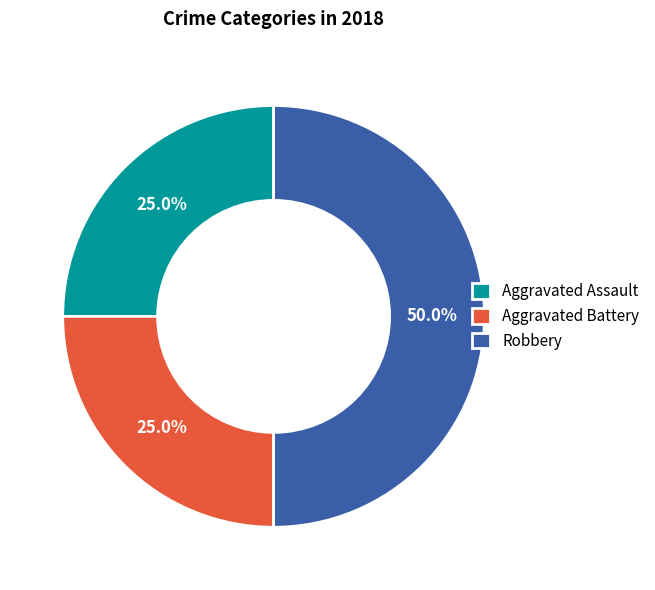

Is the sum of Robbery and Aggravated Battery greater than half?

Yes